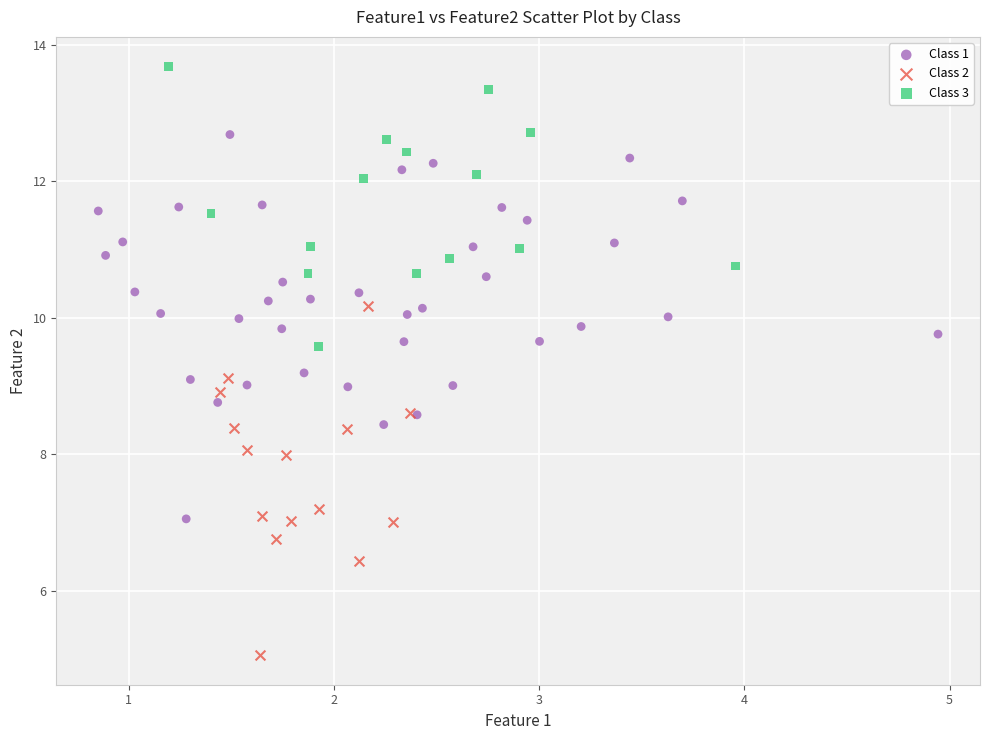

Which series reaches the maximum Y coordinate?

Class 3